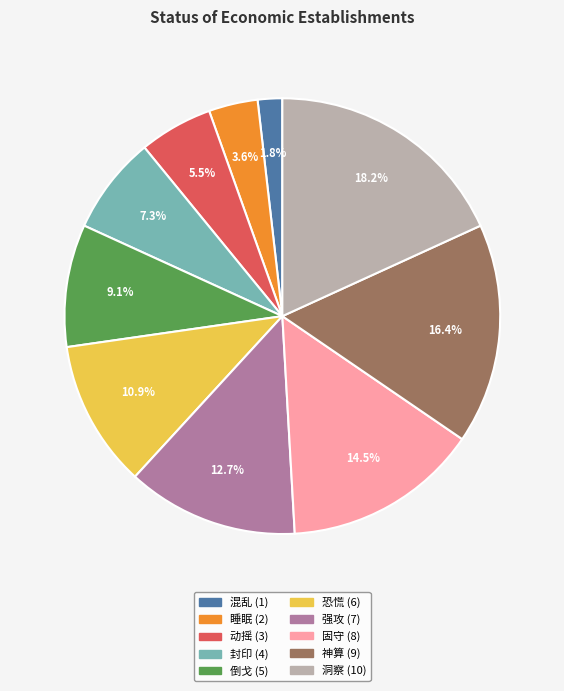

To the nearest percent, what is the difference between the largest and smallest slice percentages?

16%